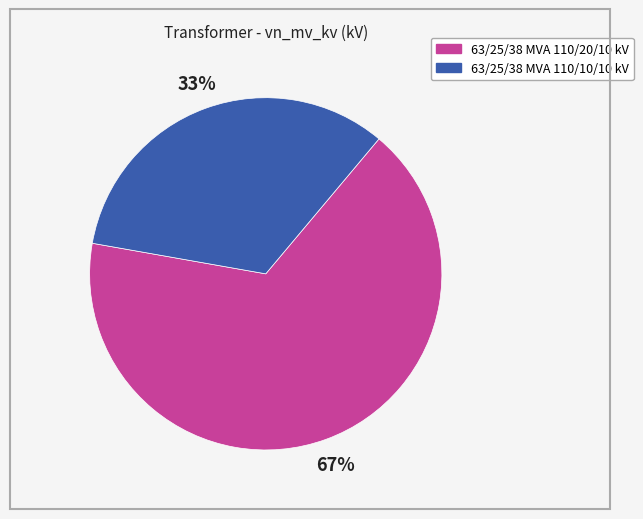

Which category accounts for the majority?

63/25/38 MVA 110/20/10 kV